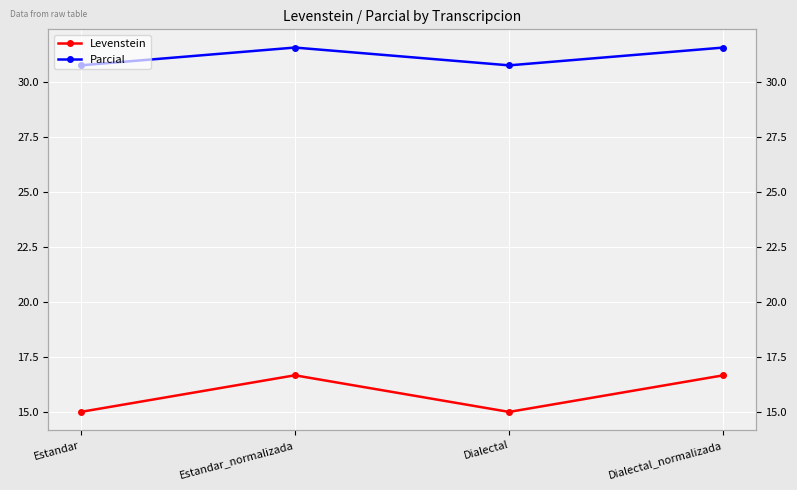

Which series has the largest range (max minus min)?

Levenstein